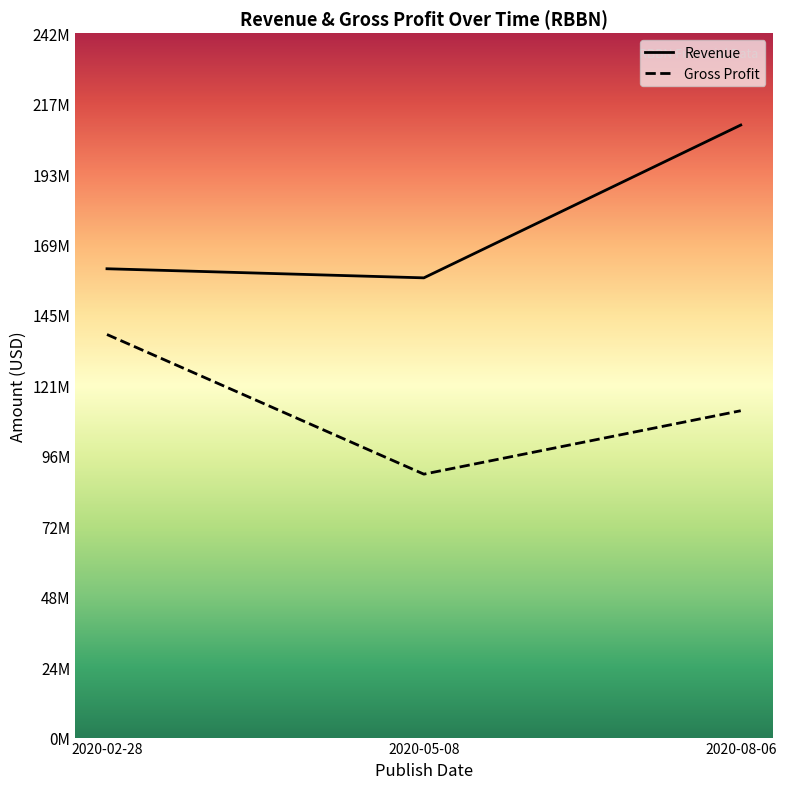

Where does the Revenue series first go above 161109000?

2020-08-06